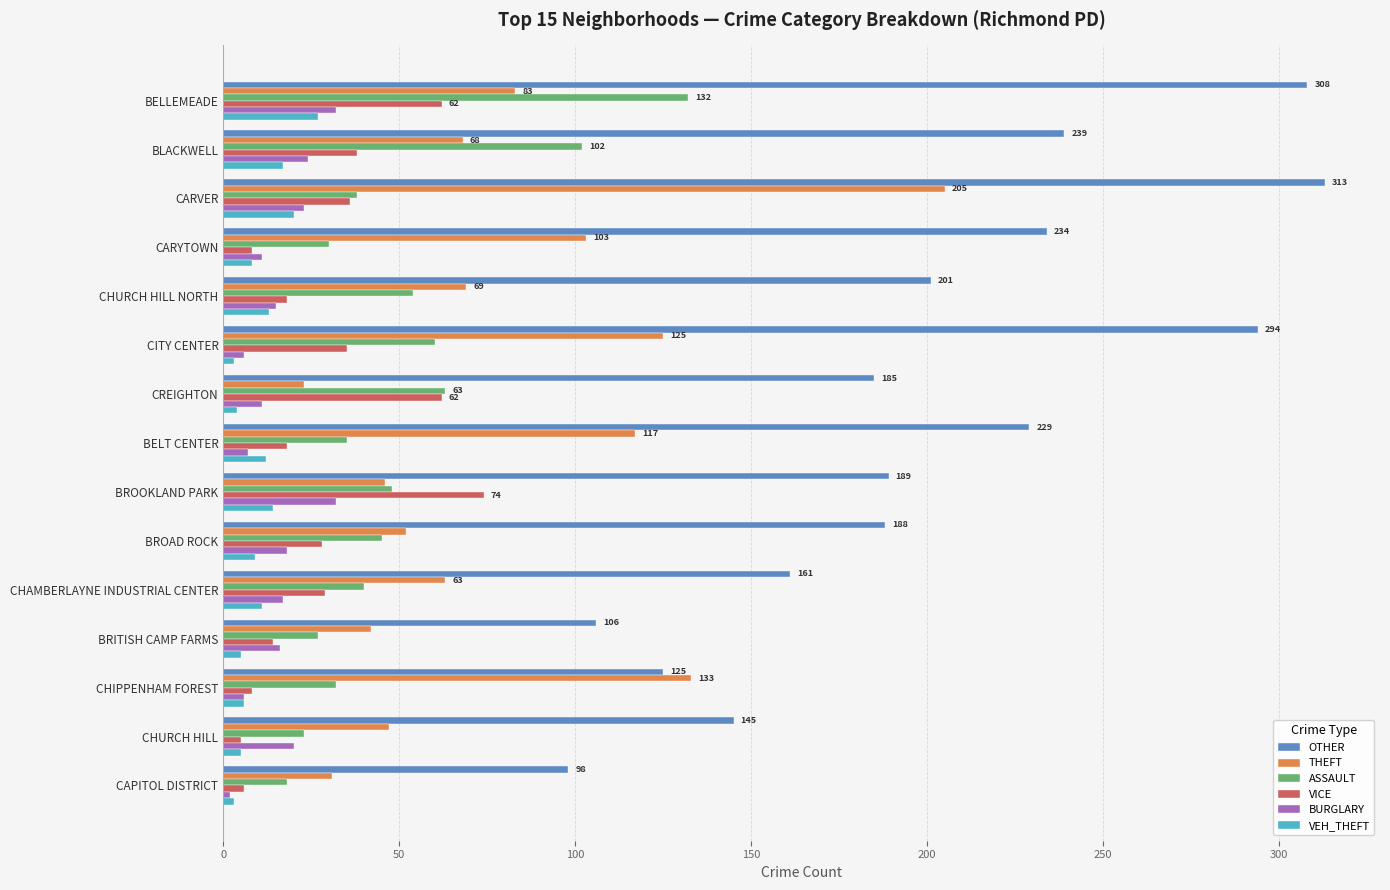

At which category does the chart reach its peak across all series?

CARVER